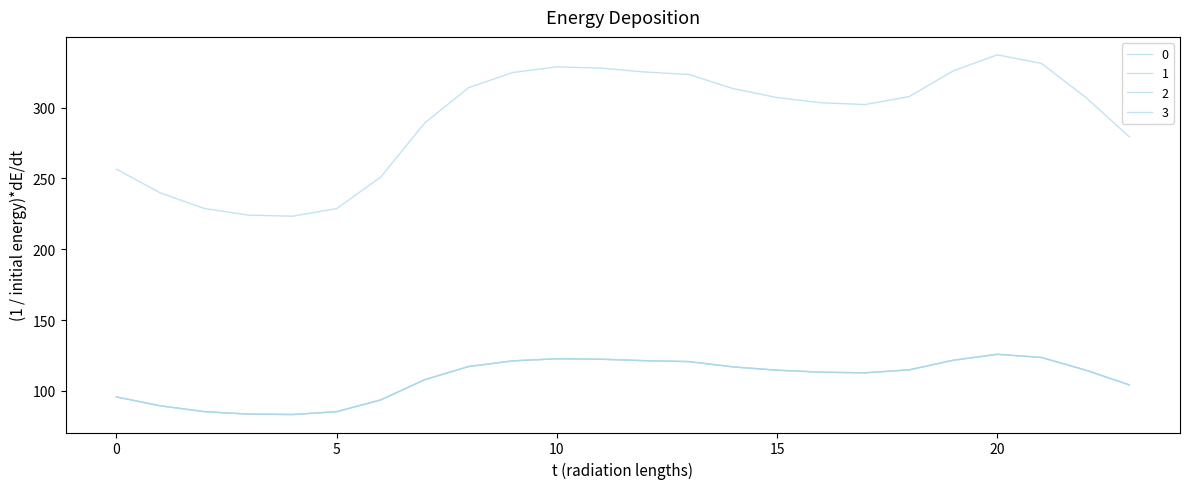

At which category does 0 reach its first local peak?

10